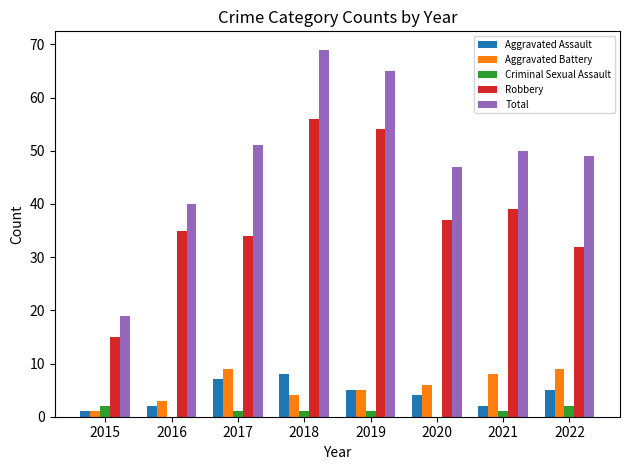

Which category has the highest value in the Total series?

2018